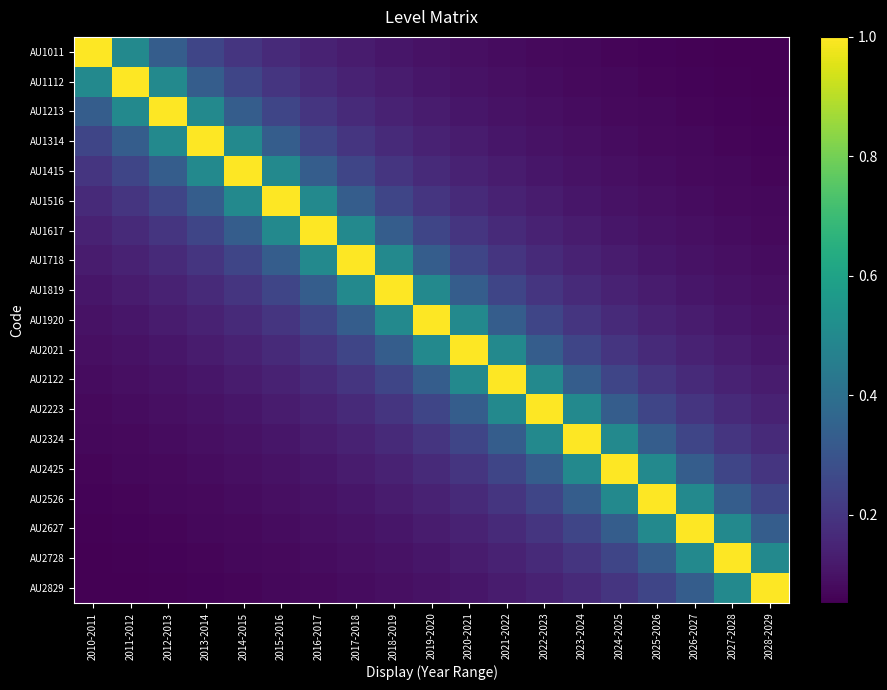

Between 2024-2025 and 2017-2018, which is larger?

2017-2018